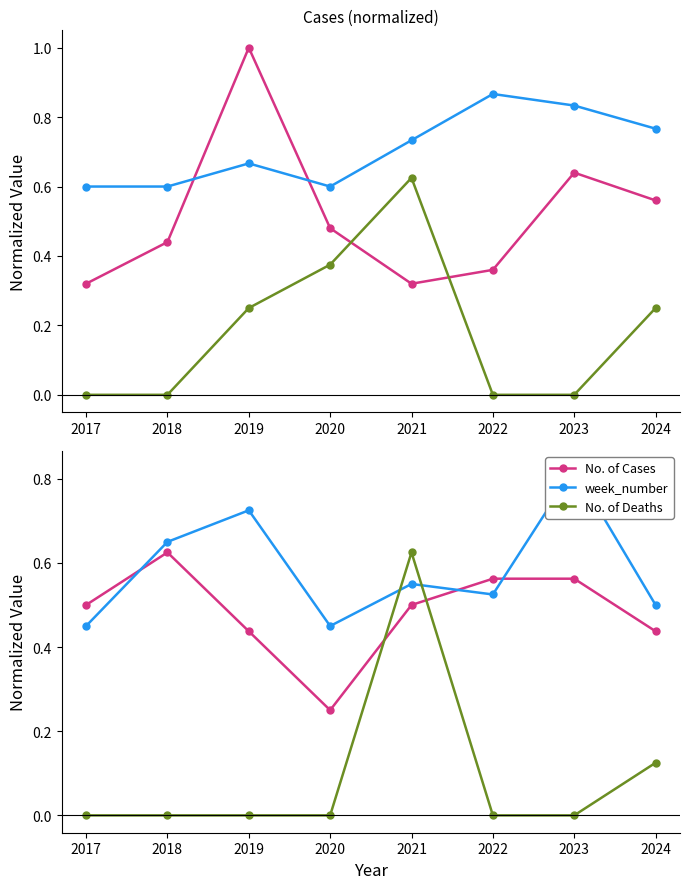

True or false: No. of Deaths and No. of Cases cross at least once.

True